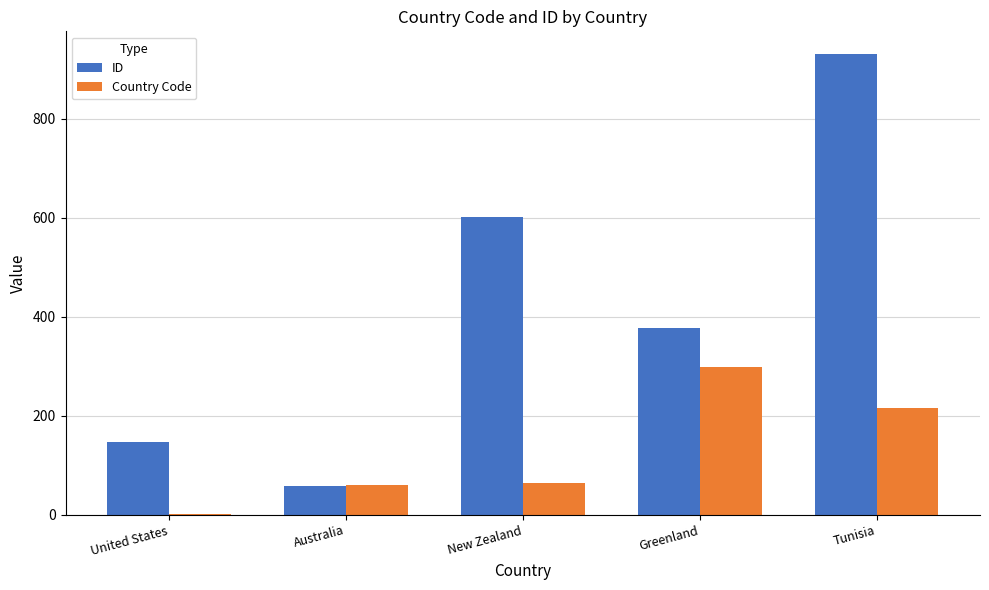

Are the bars horizontal?

No